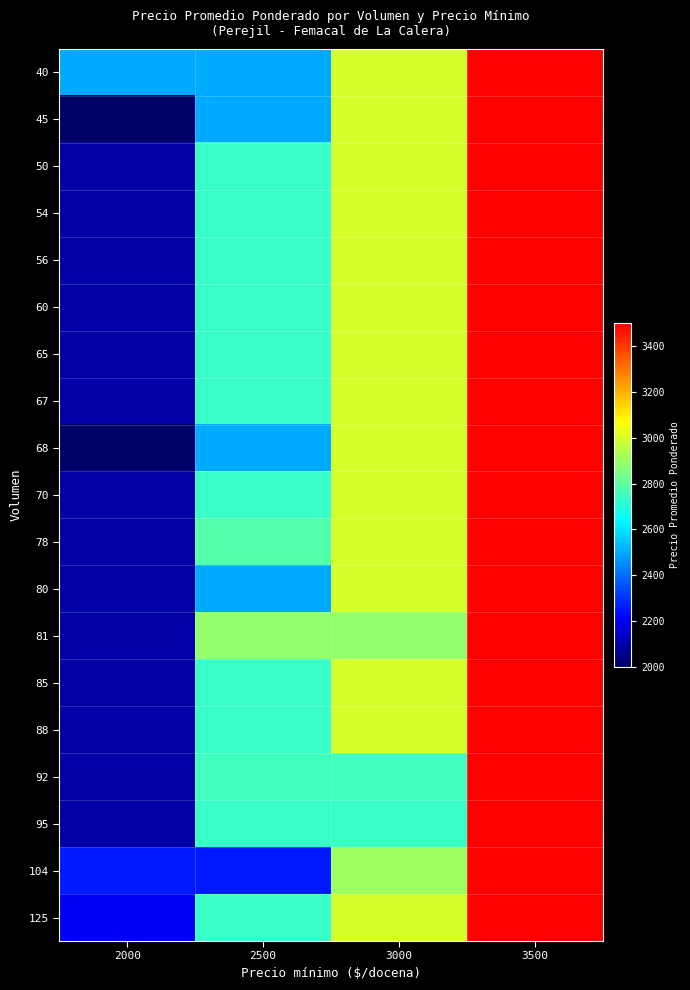

Reading left to right, list all the values displayed in this chart.

40: 2000=2500	2500=2500	3000=3000	3500=3500
45: 2000=2000	2500=2500	3000=3000	3500=3500
50: 2000=2091	2500=2737	3000=3000	3500=3500
54: 2000=2091	2500=2737	3000=3000	3500=3500
56: 2000=2091	2500=2737	3000=3000	3500=3500
60: 2000=2091	2500=2737	3000=3000	3500=3500
65: 2000=2091	2500=2737	3000=3000	3500=3500
67: 2000=2091	2500=2737	3000=3000	3500=3500
68: 2000=2000	2500=2500	3000=3000	3500=3500
70: 2000=2091	2500=2737	3000=3000	3500=3500
78: 2000=2091	2500=2781	3000=3000	3500=3500
80: 2000=2091	2500=2500	3000=3000	3500=3500
81: 2000=2091	2500=2889	3000=2889	3500=3500
85: 2000=2091	2500=2737	3000=3000	3500=3500
88: 2000=2091	2500=2737	3000=3000	3500=3500
92: 2000=2091	2500=2755	3000=2755	3500=3500
95: 2000=2091	2500=2737	3000=2737	3500=3500
104: 2000=2260	2500=2260	3000=2904	3500=3500
125: 2000=2200	2500=2737	3000=3000	3500=3500